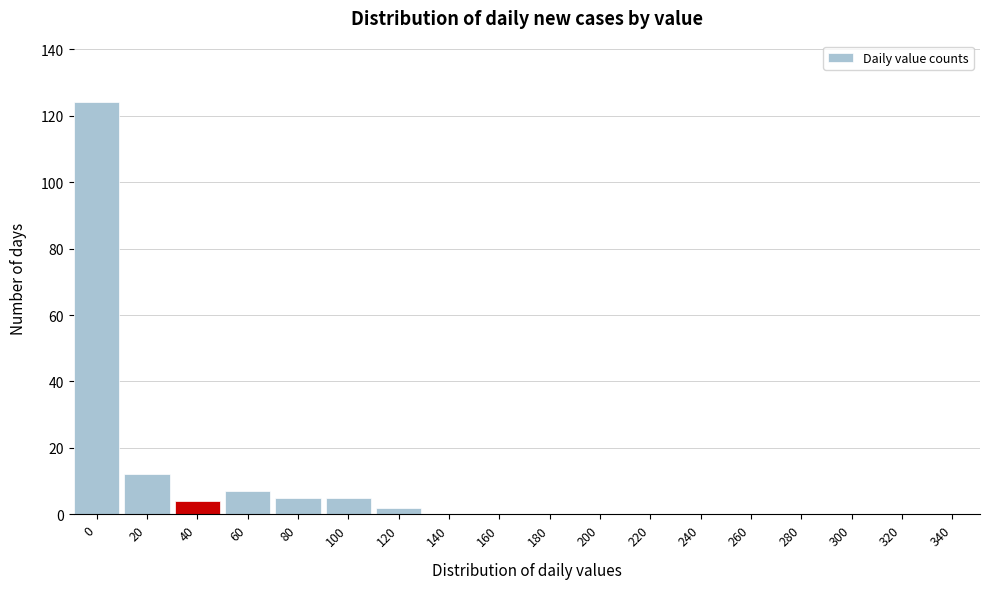

Reading left to right, what are all the values shown in this chart?

0=124	20=12	40=4	60=7	80=5	100=5	120=2	140=0	160=0	180=0	200=0	220=0	240=0	260=0	280=0	300=0	320=0	340=0